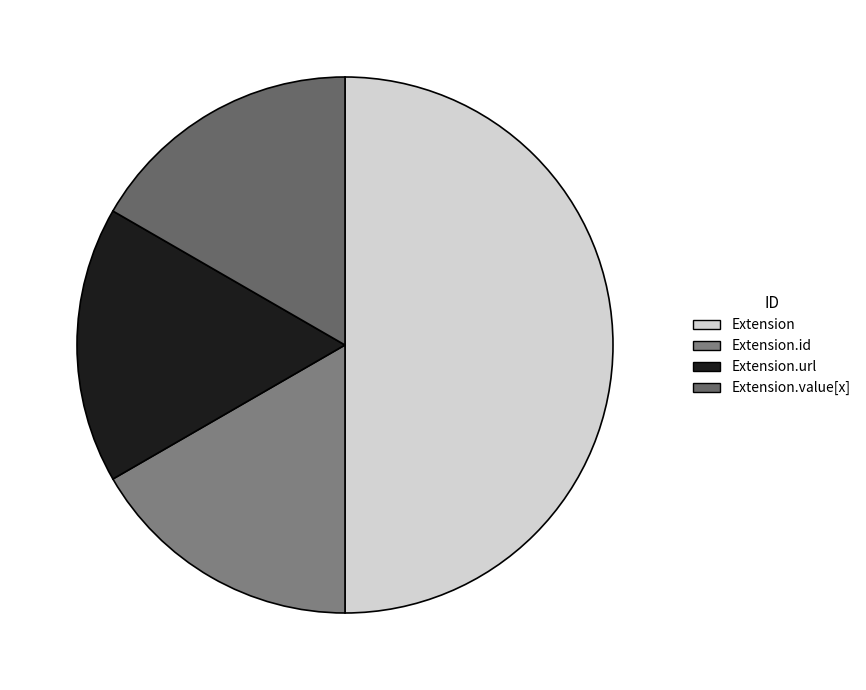

Count the number of slices in the pie.

4